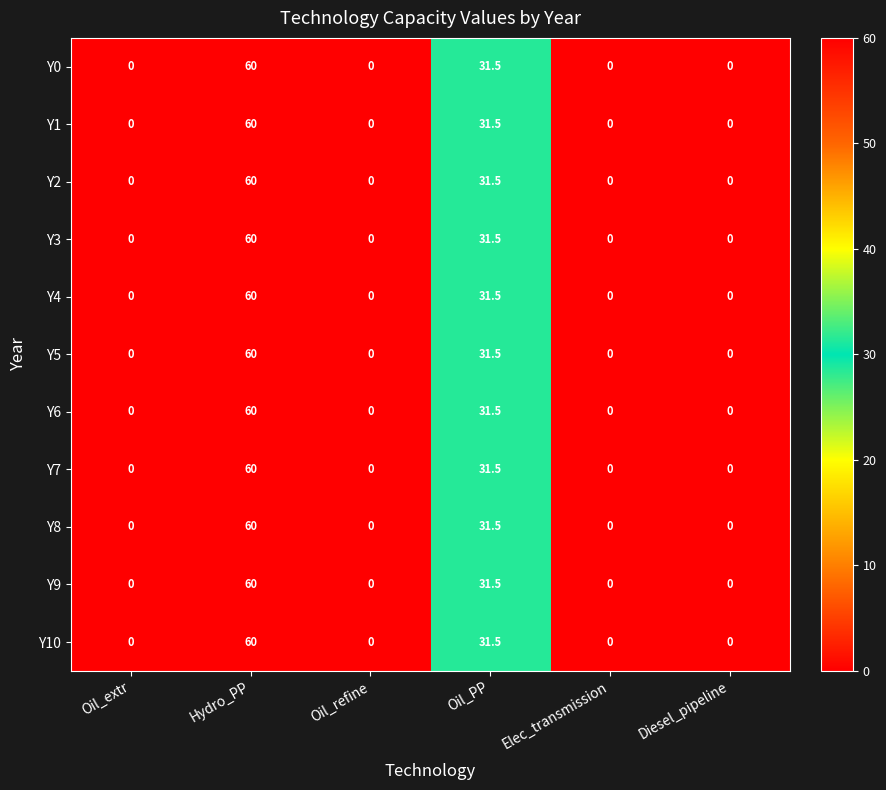

Where is Y4 nearest to the value 30?

Oil_PP